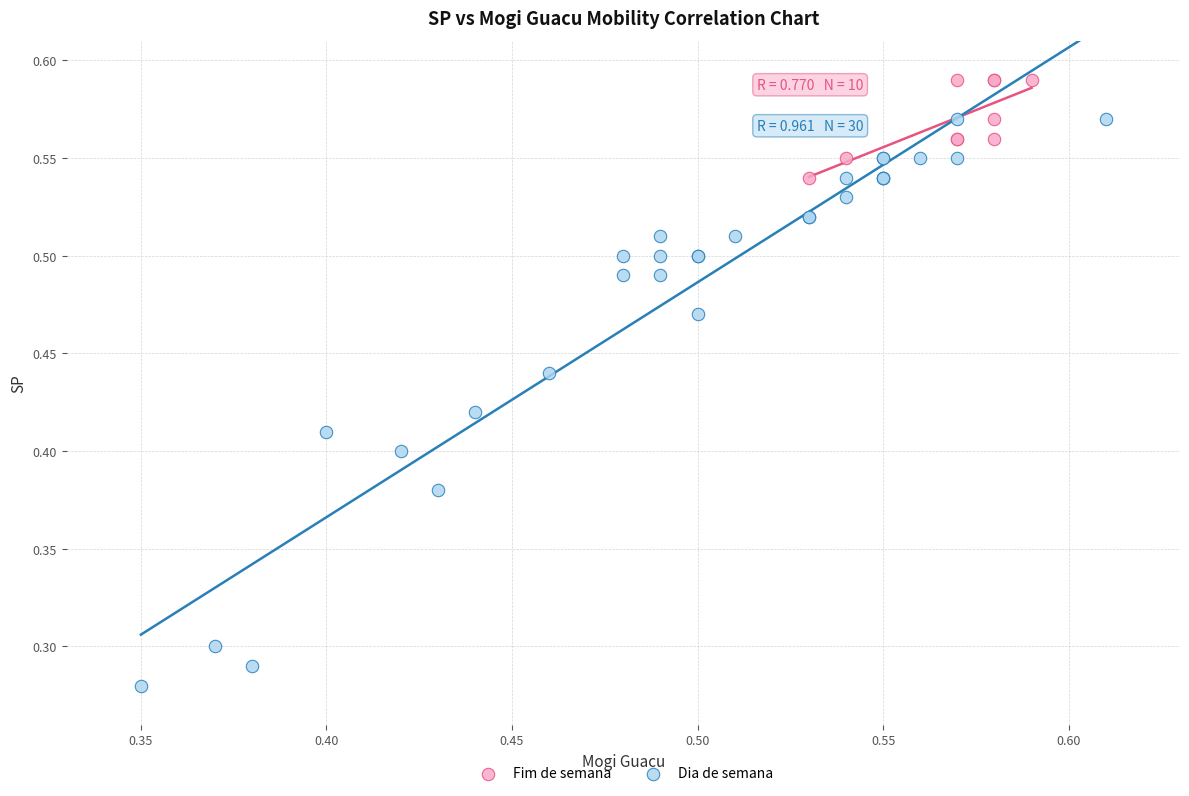

Which series contains the lowest Y value?

Dia de semana